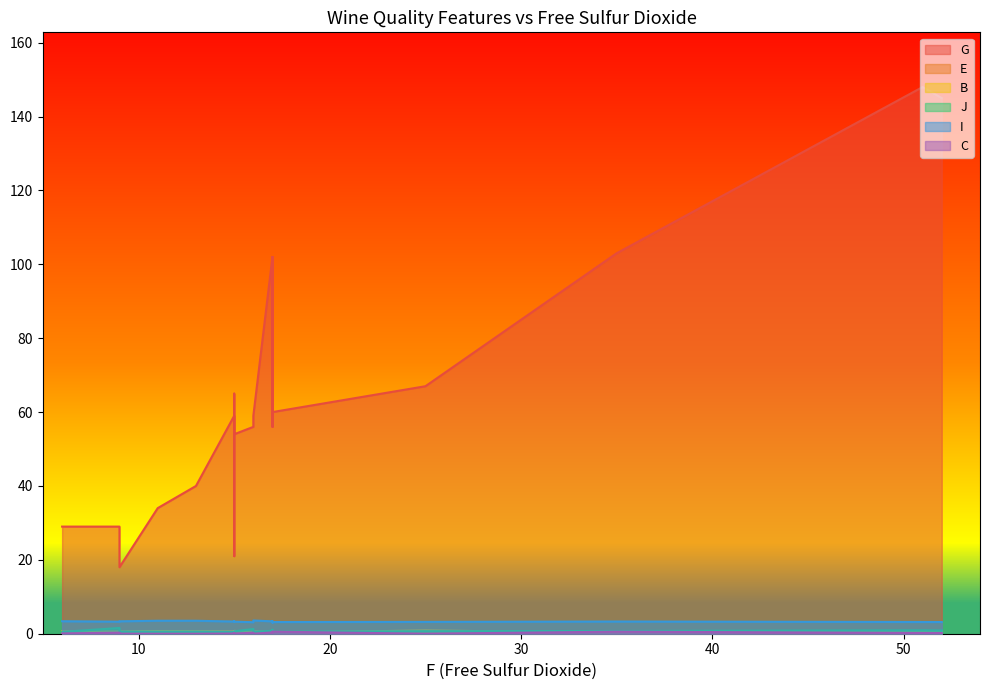

Reading right to left, list all the values displayed in this chart.

G: 56.0	29.0	56.0	103.0	148.0	145.0	29.0	59.0	102.0	65.0	102.0	18.0	21.0	59.0	40.0	34.0	60.0	54.0	67.0	34.0
E: 0.3	0.1	0.4	0.1	0.2	0.2	0.1	0.1	0.1	0.1	0.1	0.1	0.1	0.1	0.1	0.1	0.1	0.1	0.1	0.1
B: 0.3	0.6	0.6	0.3	0.6	0.6	0.6	0.6	0.5	0.6	0.5	0.6	0.7	0.6	0.7	0.7	0.3	0.8	0.9	0.7
J: 1.1	0.5	1.3	0.8	0.9	0.9	1.6	0.5	0.8	0.5	0.8	0.6	0.5	0.5	0.6	0.6	0.6	0.7	0.7	0.6
I: 3.0	3.4	3.1	3.3	3.2	3.2	3.3	3.6	3.4	3.3	3.4	3.4	3.4	3.3	3.5	3.5	3.2	3.3	3.2	3.5
C: 0.5	0.1	0.3	0.6	0.2	0.2	0.3	0.0	0.4	0.1	0.4	0.0	0.0	0.1	0.0	0.0	0.6	0.0	0.0	0.0